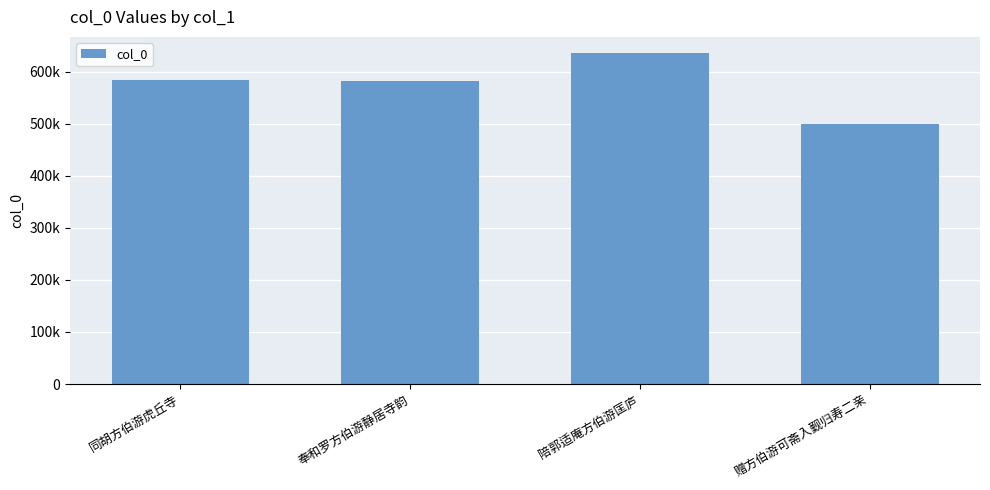

The chart shows a value of 498981 at 赠方伯游可斋入觐归寿二亲. True or false?

True